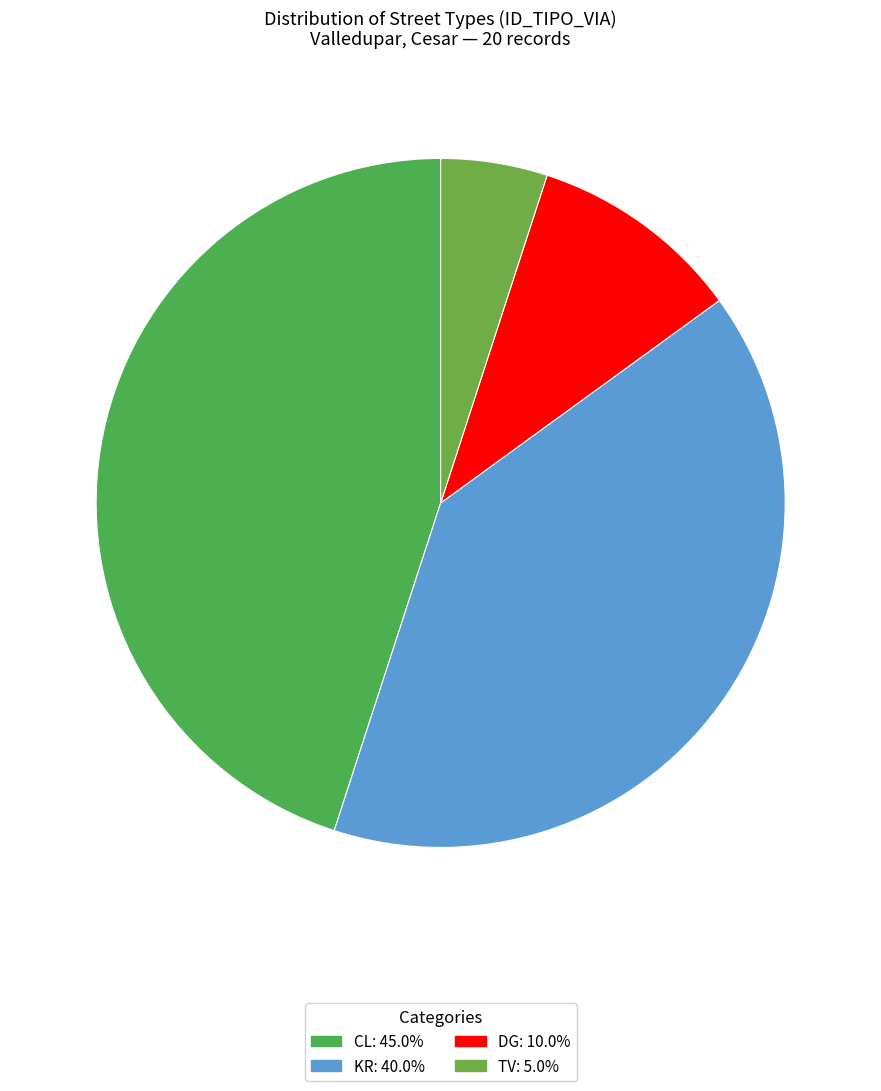

What percentage is NOT represented by KR?

60.0%